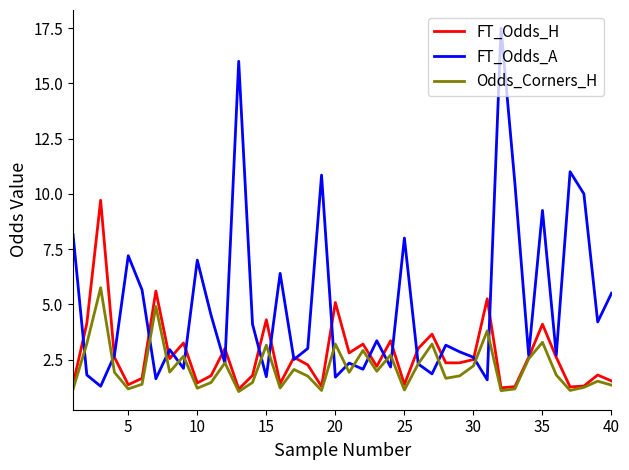

True or false: FT_Odds_A has more than 2 interior local peaks.

True